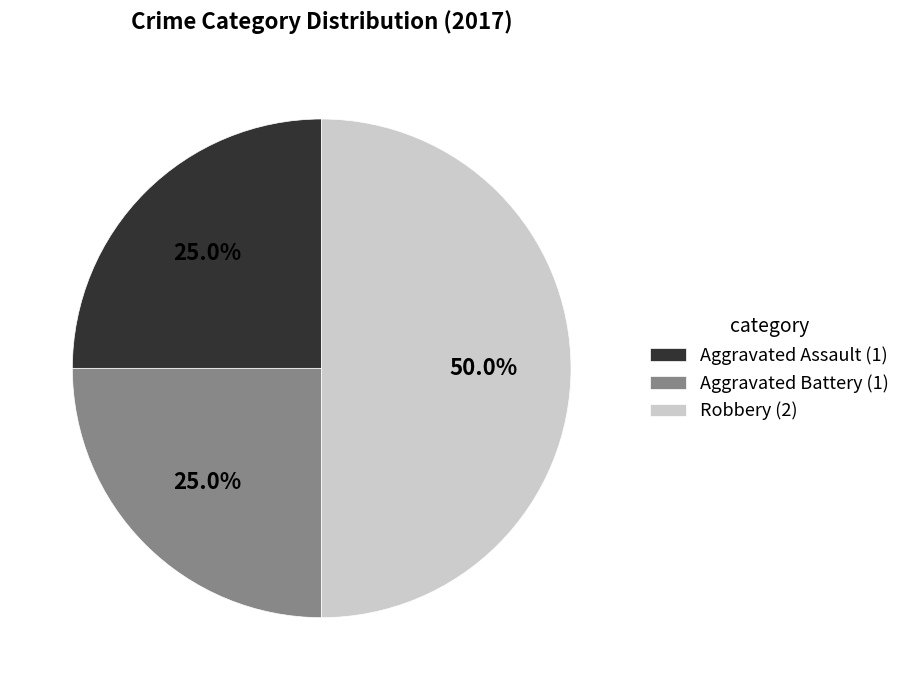

What is the total percentage of Aggravated Battery (1) and Robbery (2)?

75.0%